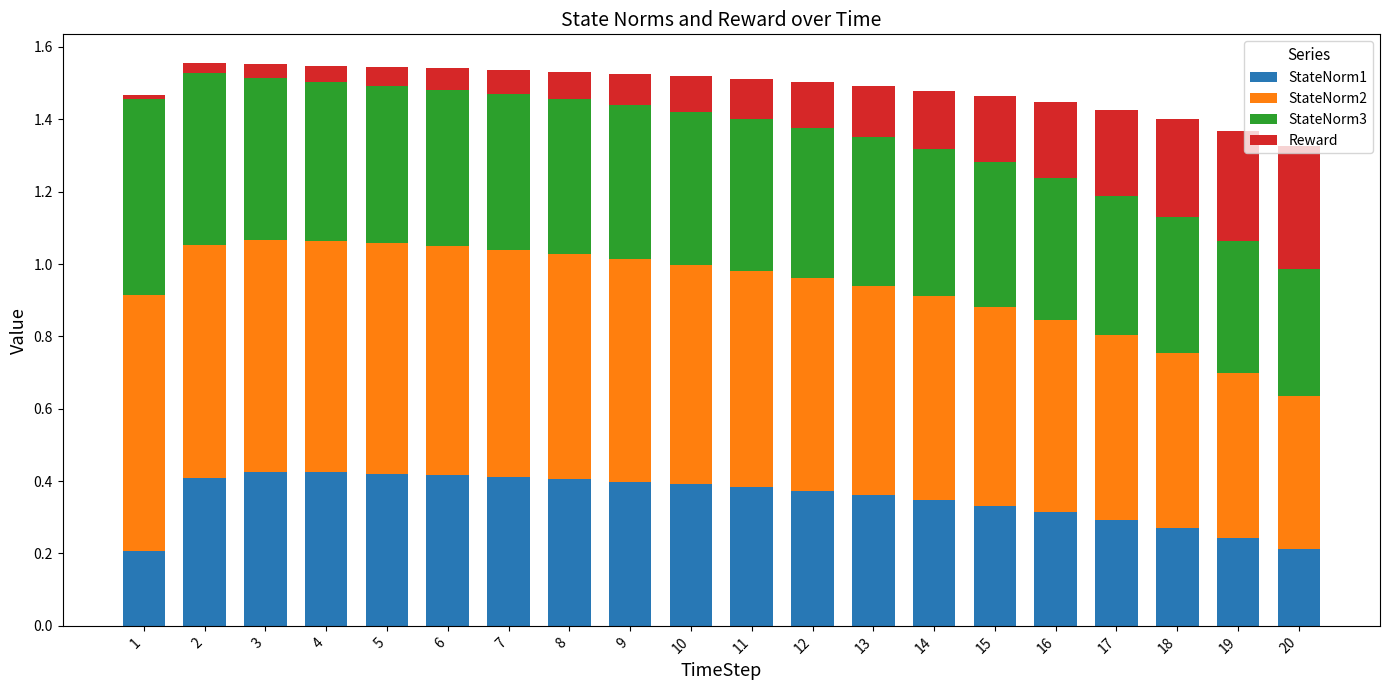

Is it true that StateNorm1 equals 0.4 at 5?

True